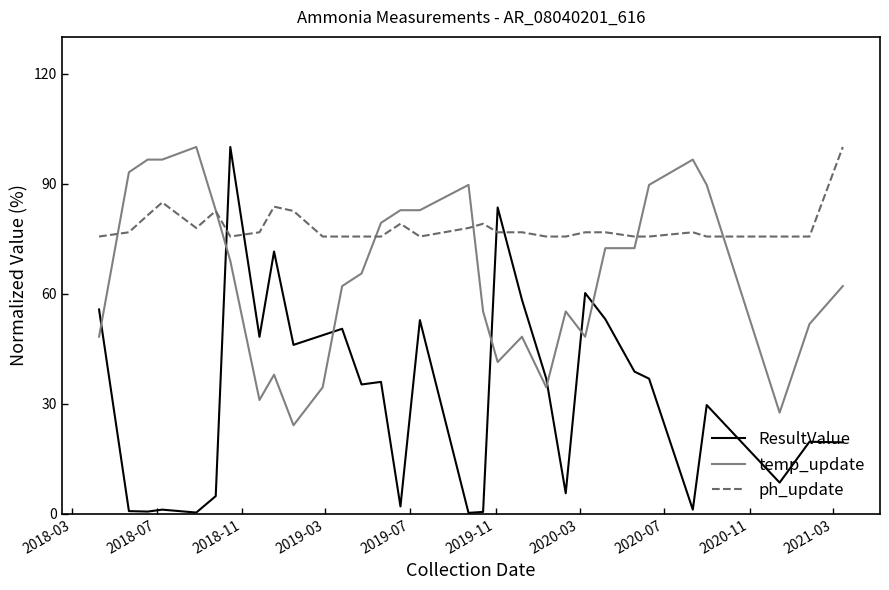

True or false: ph_update and ResultValue cross at least once.

True